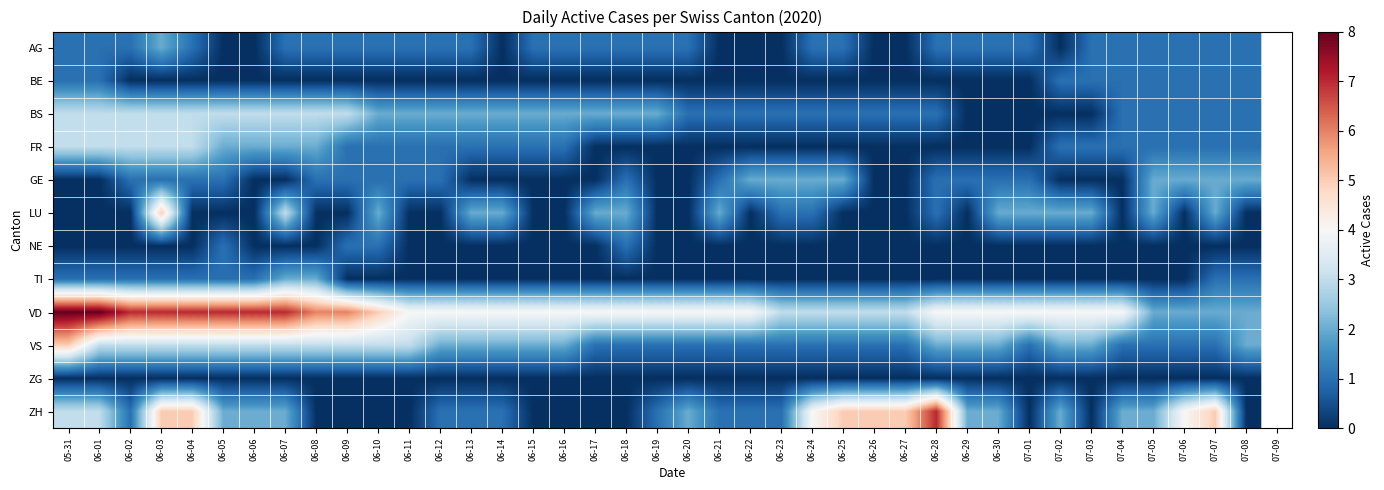

Count the number of data series in this chart.

12